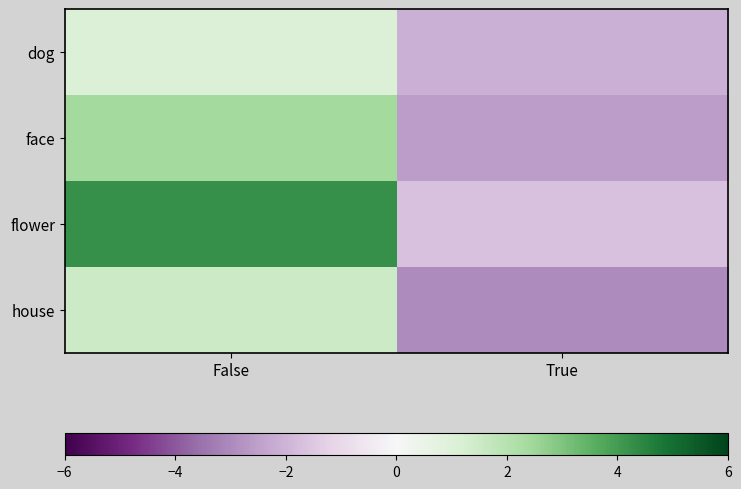

How many categories are shown in the chart?

2